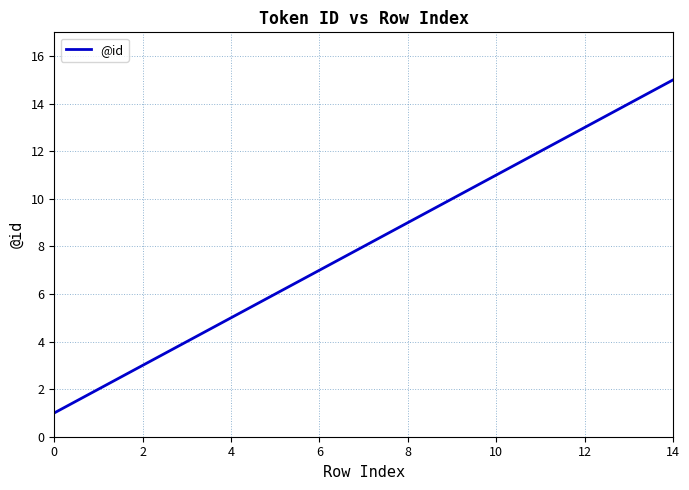

What is the difference between the maximum and minimum values?

14